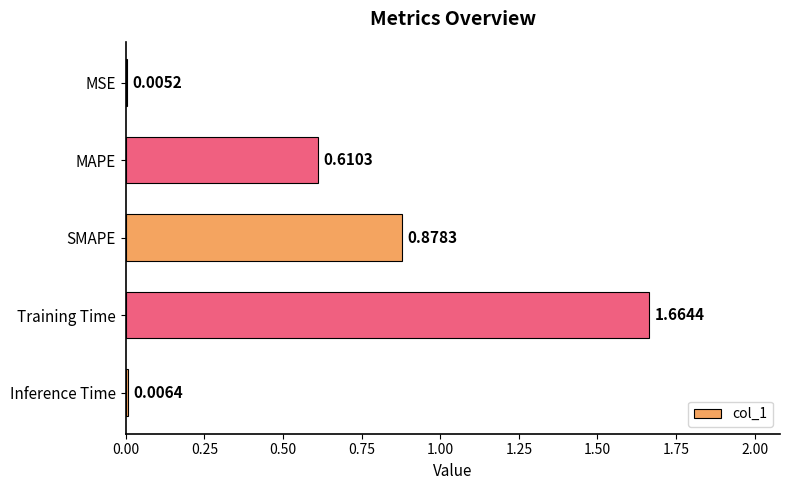

What is the sum of all values?

3.2